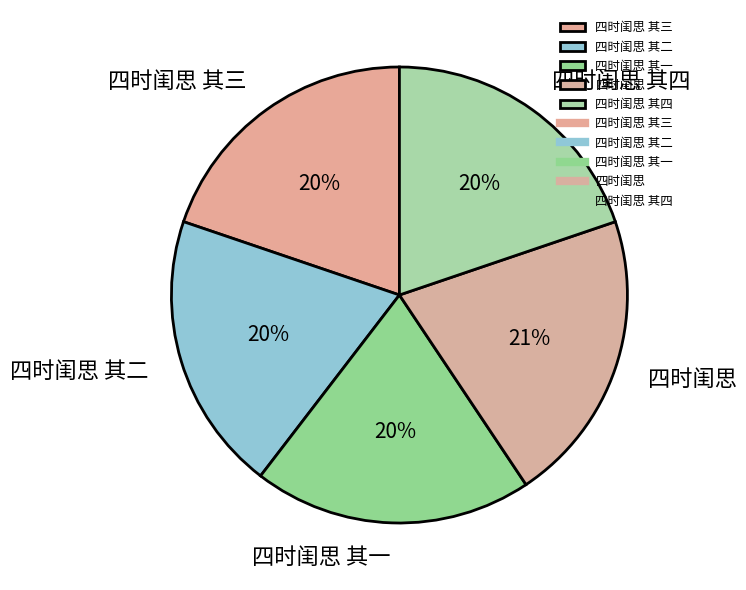

Which category has the biggest portion of the pie?

四时闺思